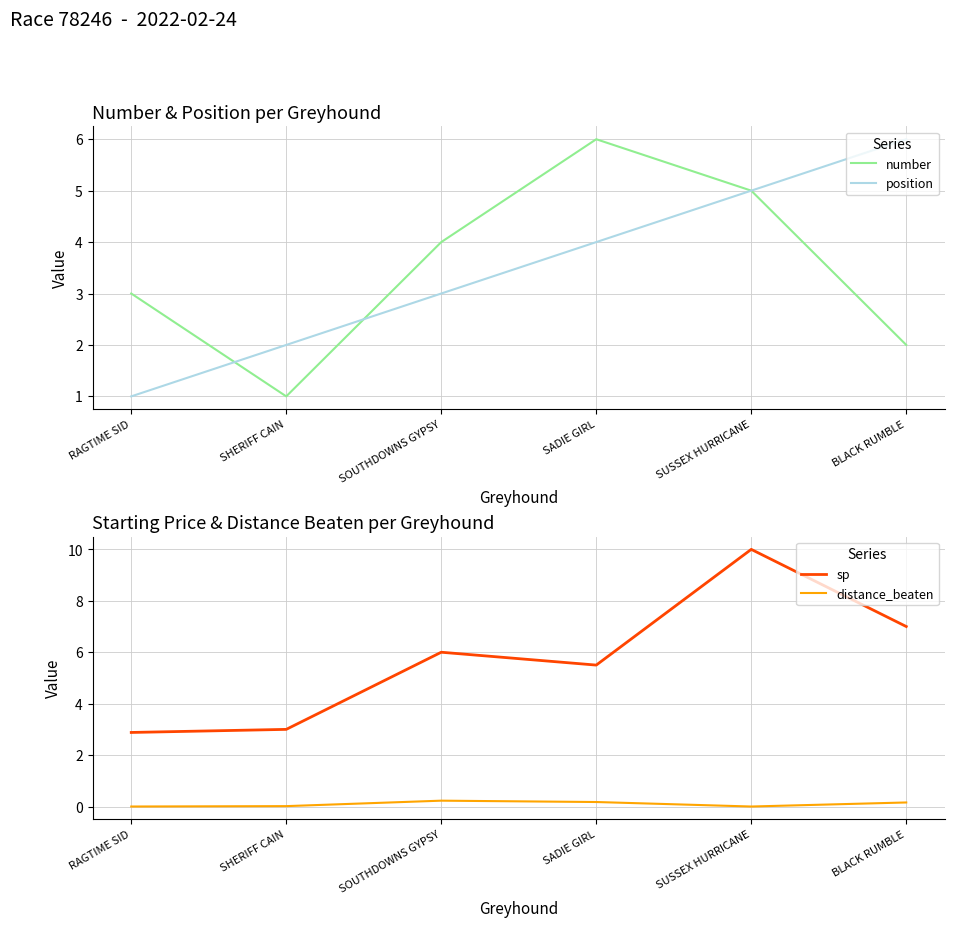

At which category does sp reach its first local valley?

SADIE GIRL